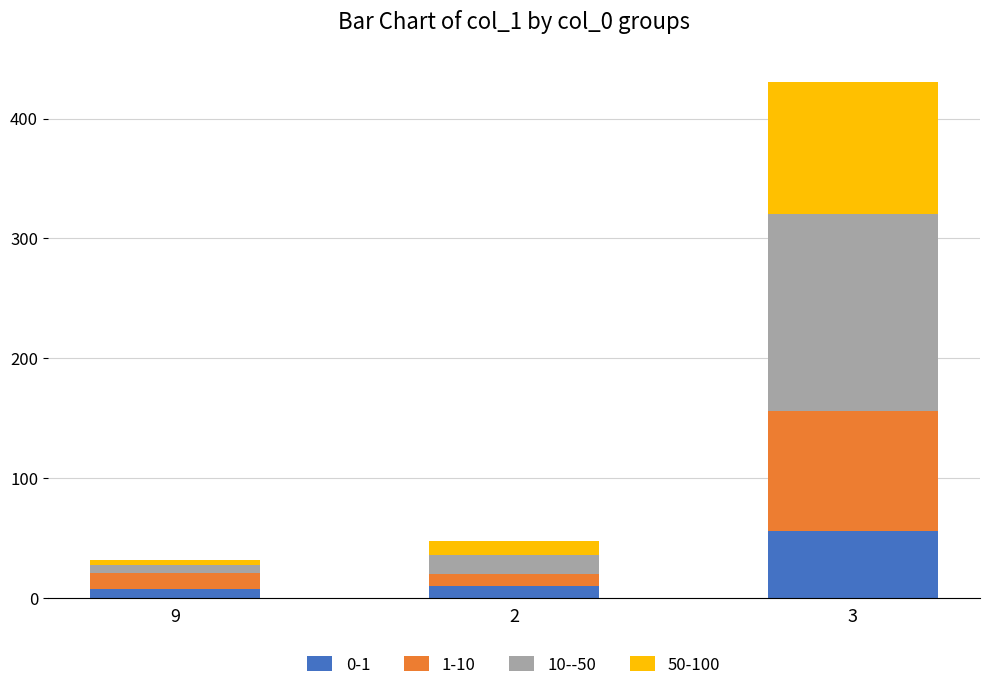

Does the chart contain stacked bars?

Yes